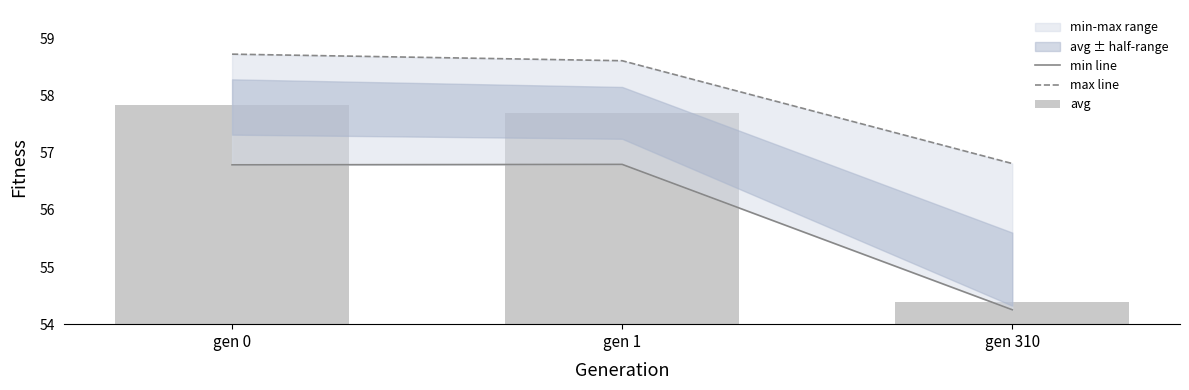

What is the total value across all series at gen 1?

173.1